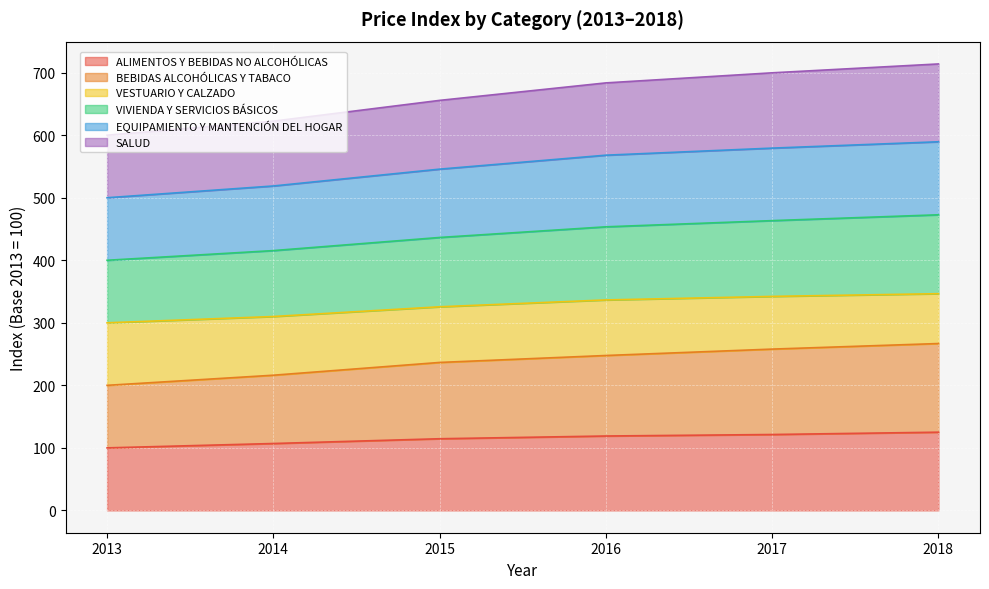

What is the lowest value of the ALIMENTOS Y BEBIDAS NO ALCOHÓLICAS series?

100.0